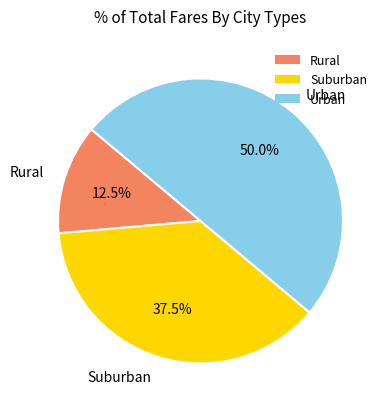

What is the total percentage of Rural and Suburban?

50.0%